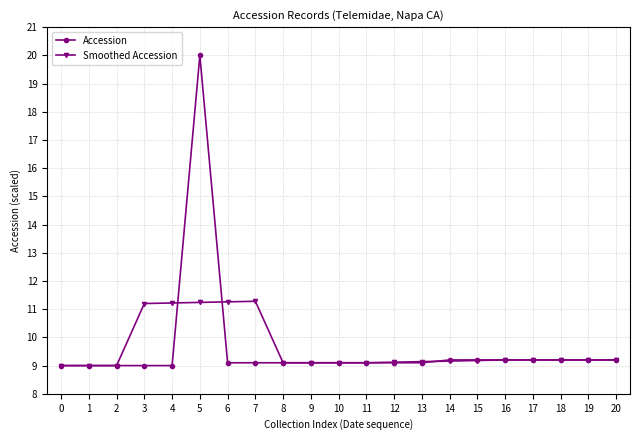

List the series in order of their peak value, lowest first.

Smoothed Accession, Accession